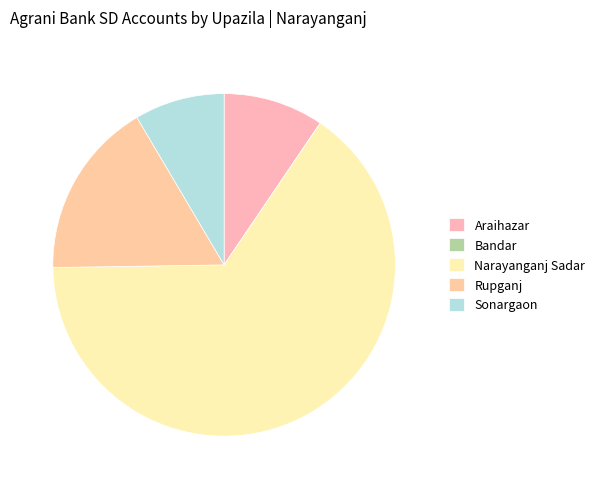

To the nearest percent, what is the difference between the Narayanganj Sadar and Araihazar slice percentages?

56%